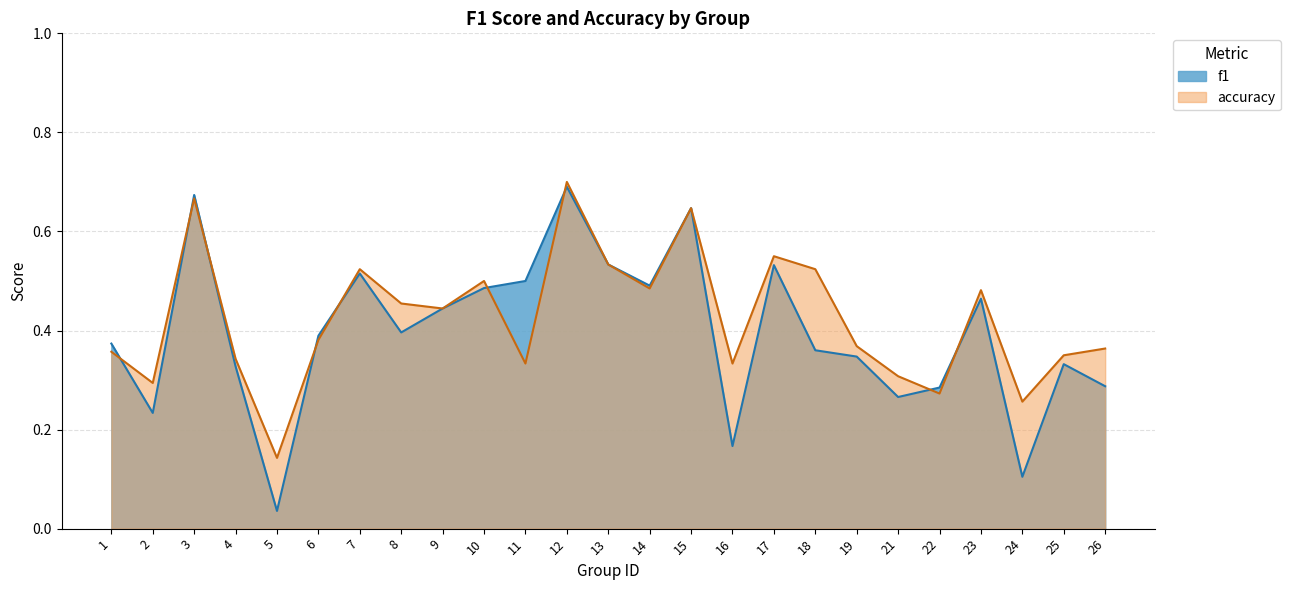

The value of accuracy at 22 is 0.1. True or false?

False